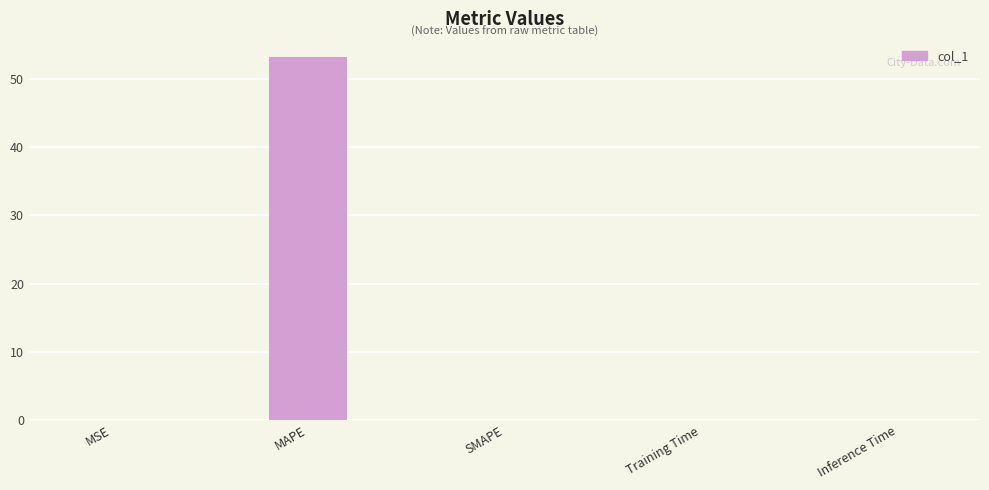

The value at MAPE is 53.2. True or false?

True